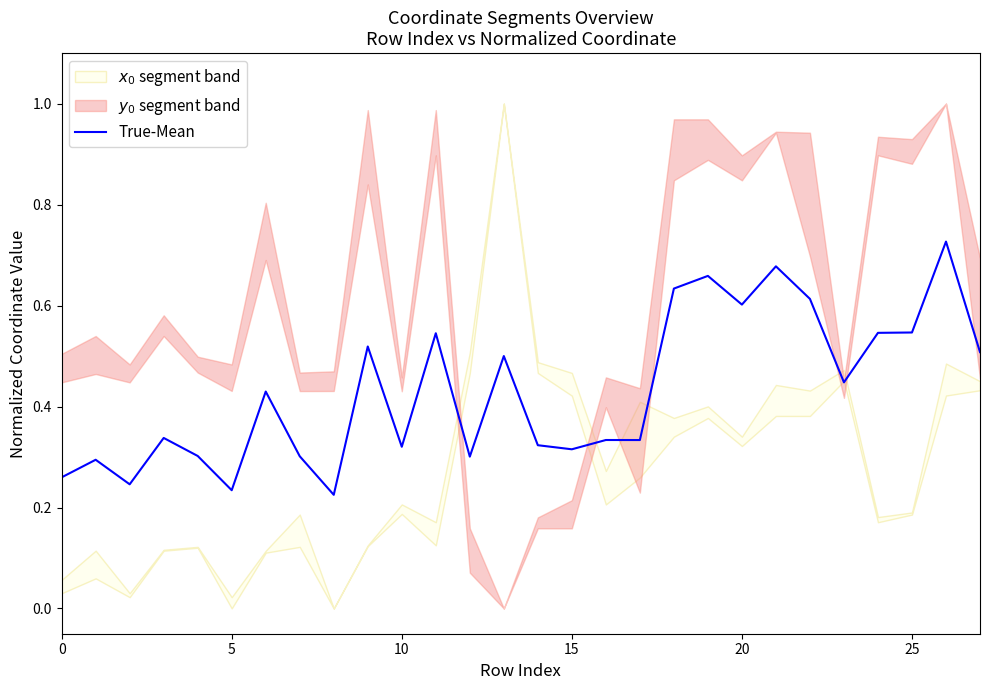

Is it true that True-Mean equals 0.4 at 0?

False